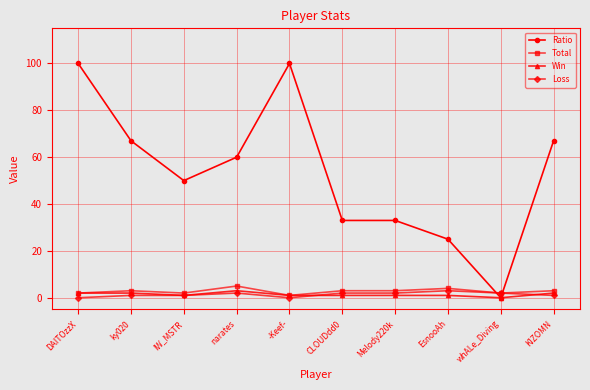

How many intersections are there between Ratio and Total?

2